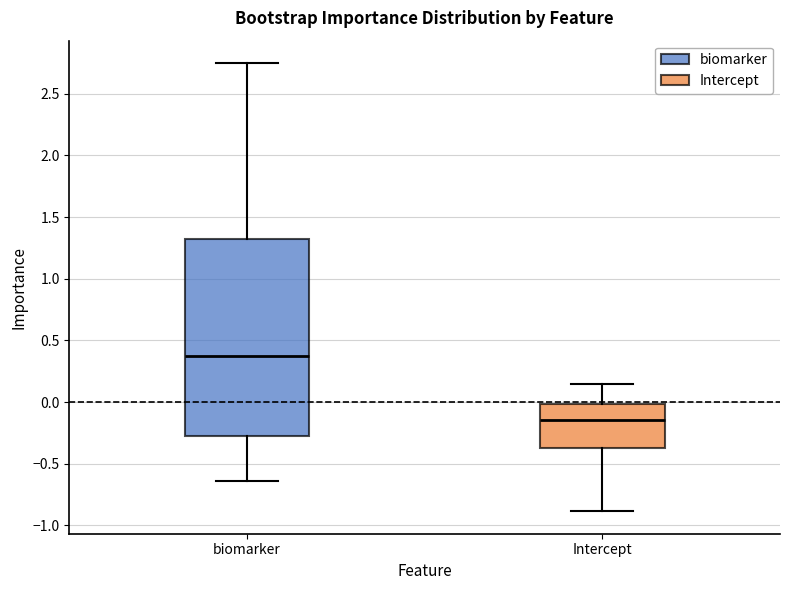

Reading left to right, read every box against the y-axis: the position of its median line, the range the box covers, and the ends of its whiskers. The values are not printed on the chart, so give them approximately, as read against the axis.

biomarker: median 0.35, box -0.25 to 1.30, whiskers -0.65 to 2.75
Intercept: median -0.15, box -0.35 to 0.00, whiskers -0.90 to 0.15